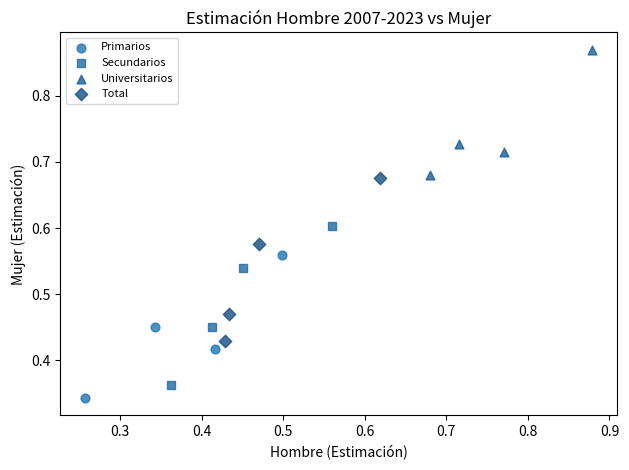

Which series reaches the maximum Y coordinate?

Universitarios